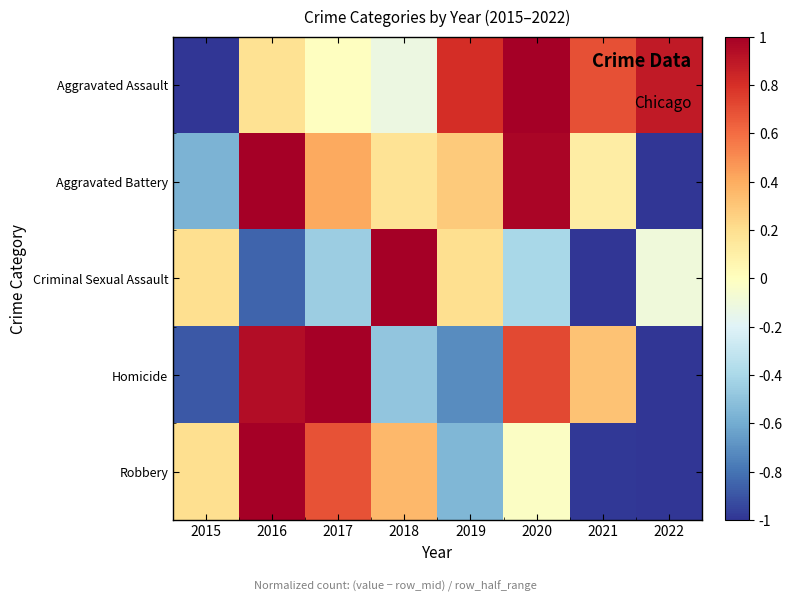

Count the number of categories in the chart.

8